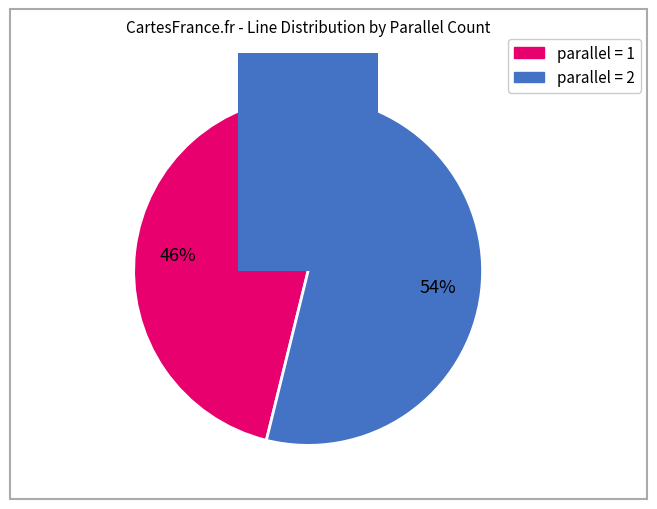

The line_8 slice represents 18% of the pie. True or false?

False